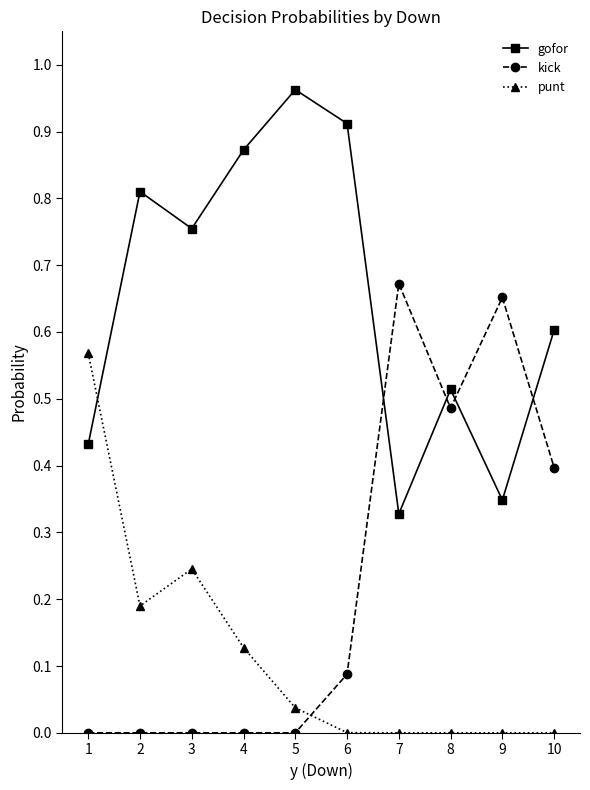

Which series has the widest spread of values?

kick